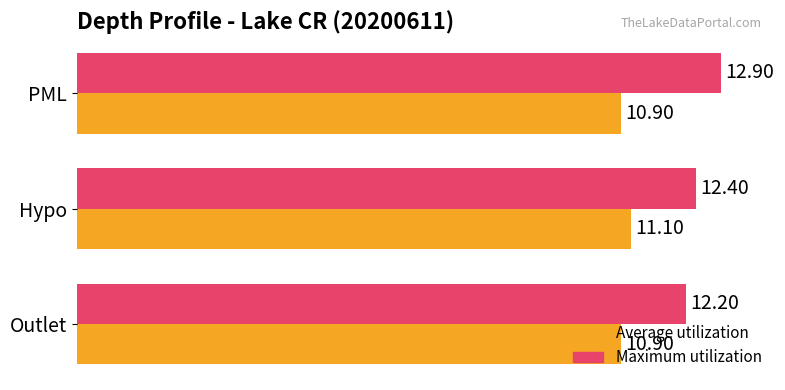

What is the greatest value displayed?

12.9